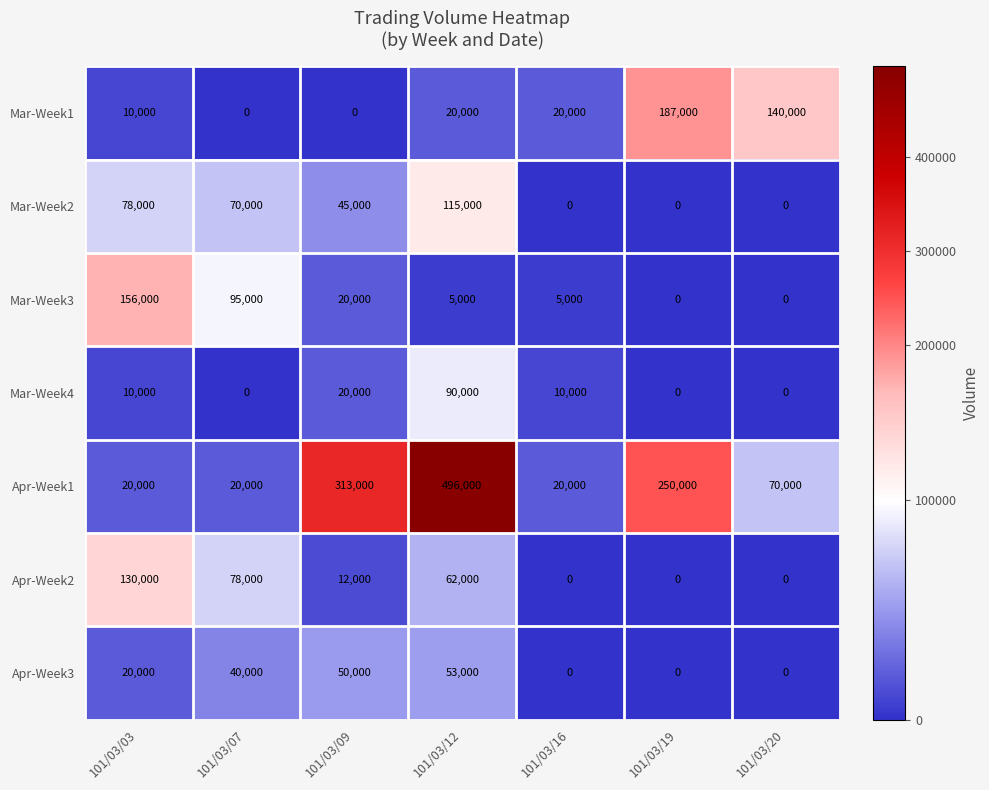

What is the total value across all series at 101/03/03?

424000